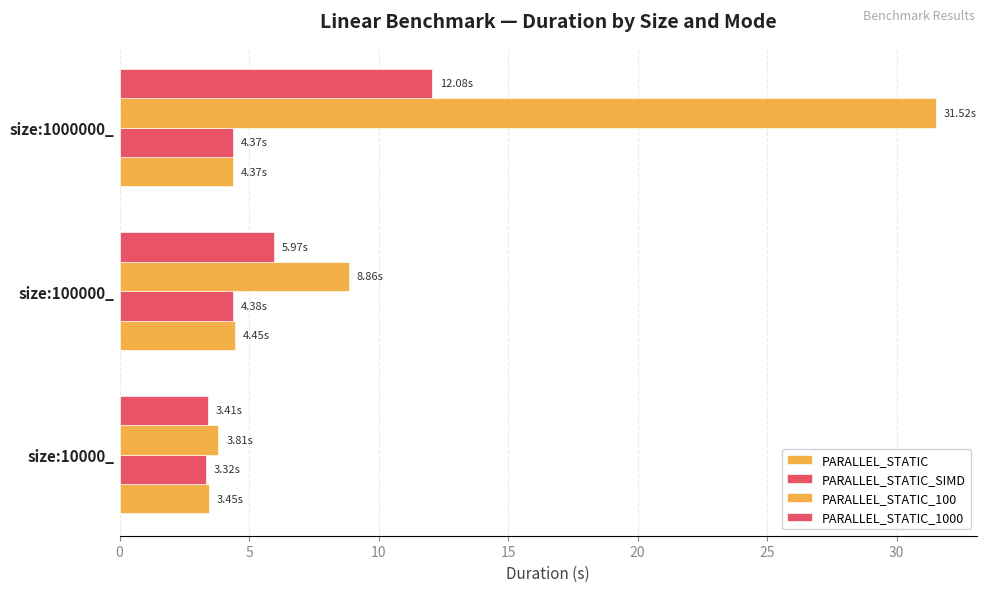

How many values in the PARALLEL_STATIC_SIMD series exceed 4?

2